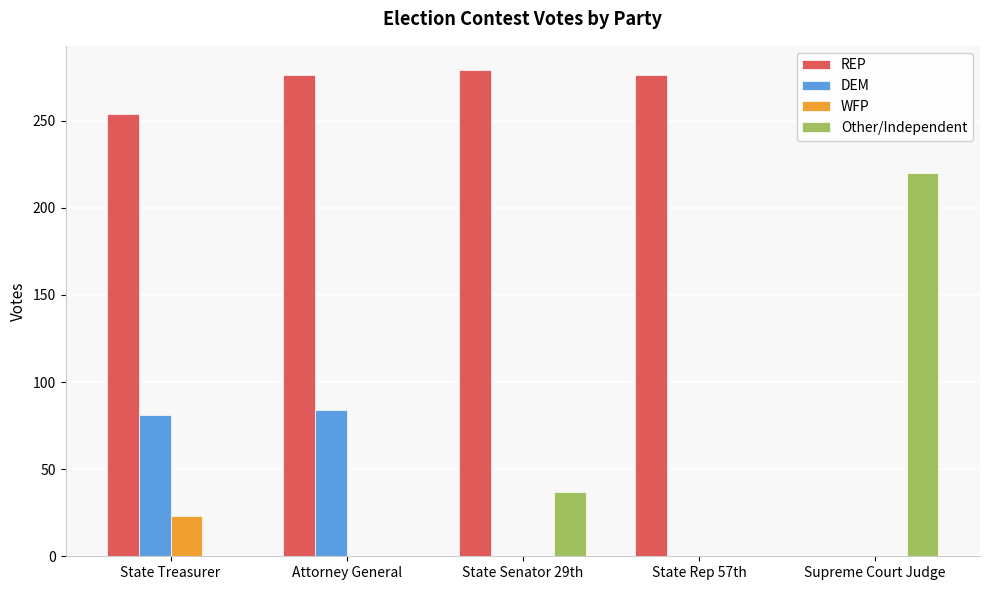

How many groups of bars are there?

5